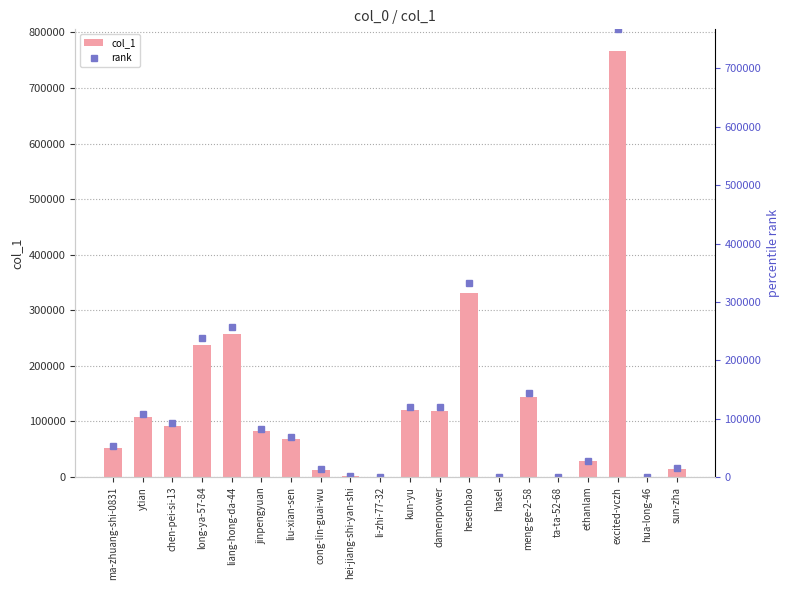

How many data points in rank are above 82329?

9